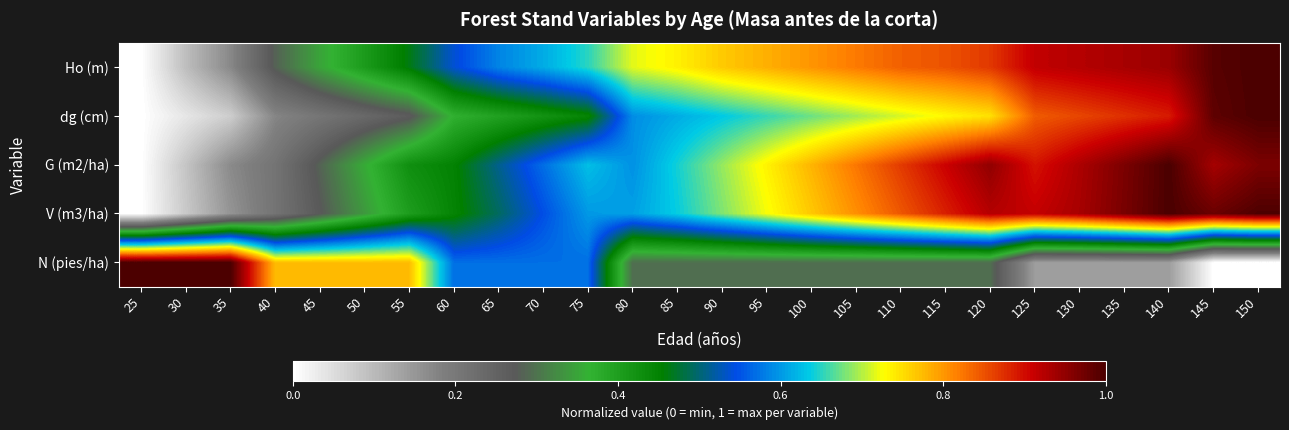

Which series has the widest spread of values?

Ho (m)